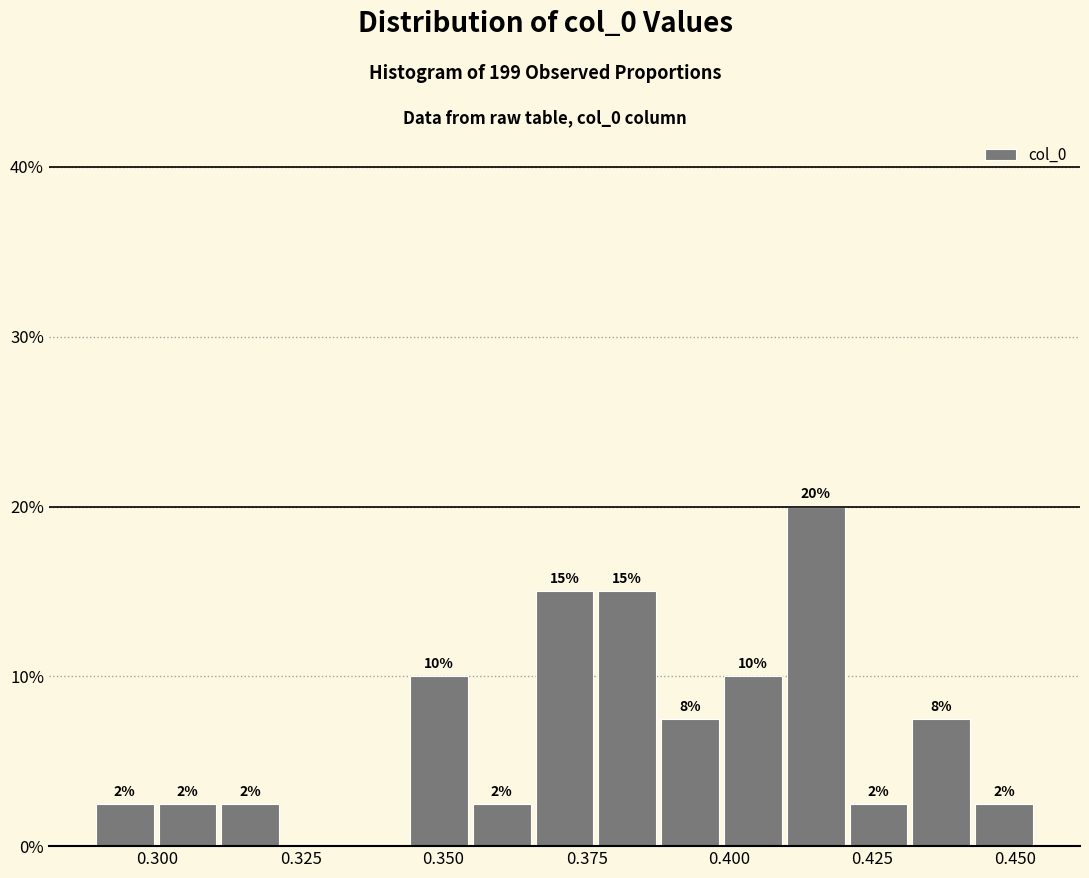

Around what value on the x-axis is the tallest bar? Give the approximate position of its centre, as read against the axis.

0.415